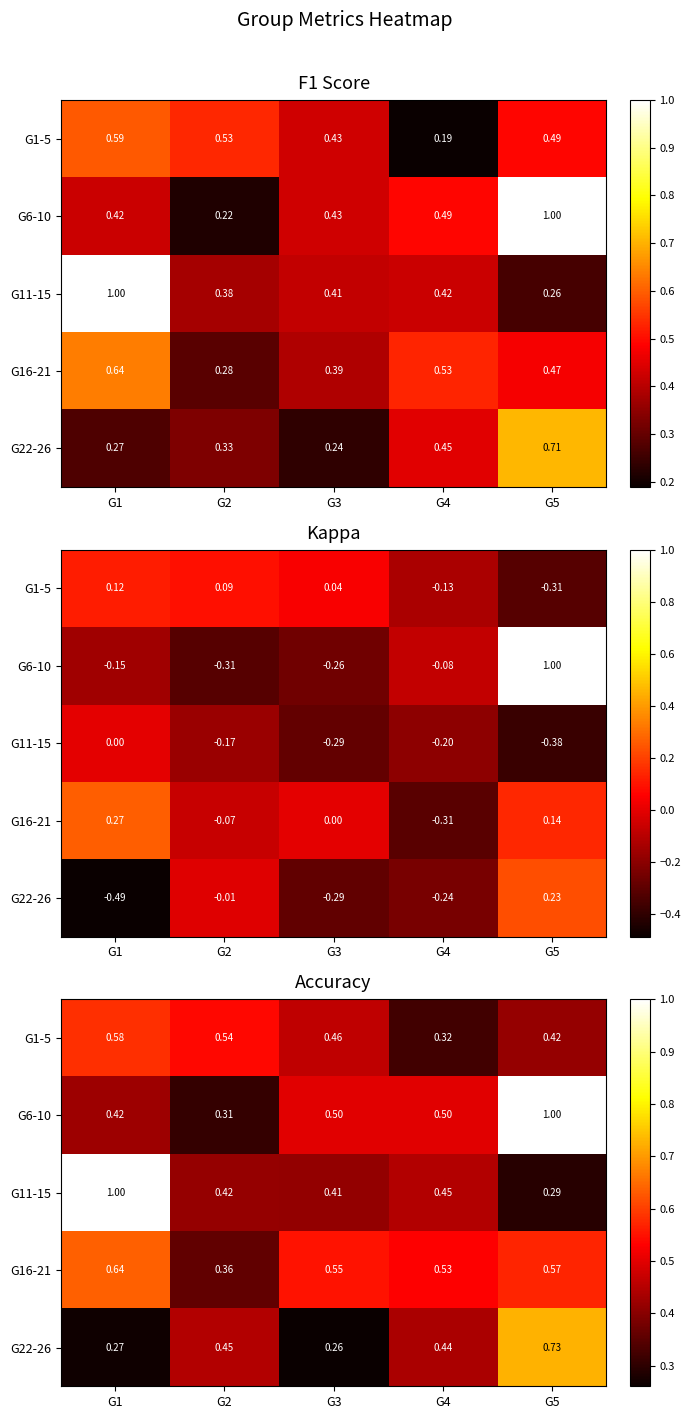

Which has a higher value, G2 or G5?

G2